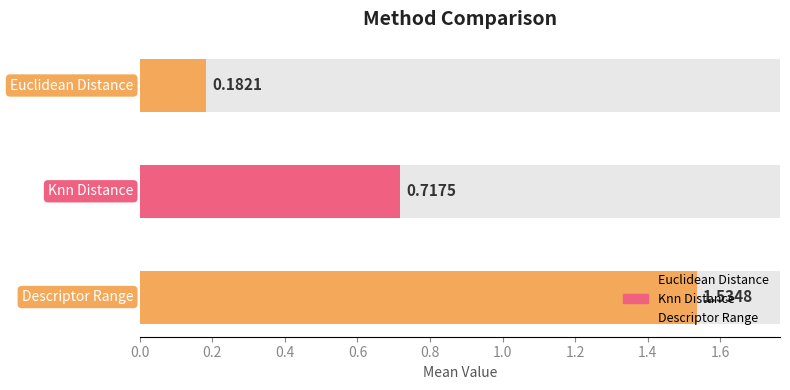

True or false: the data shows 0.3 at euclidean_distance.

False